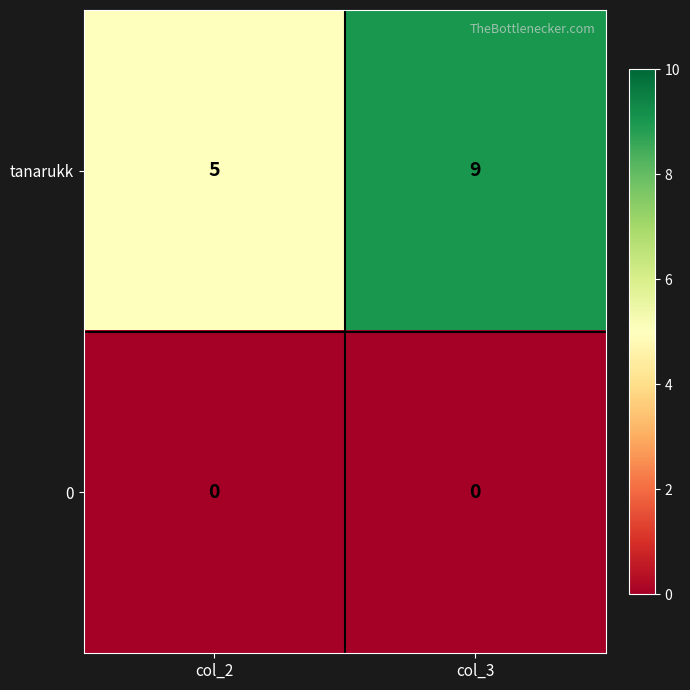

Rank the series by their maximum value, from lowest to highest.

0, tanarukk